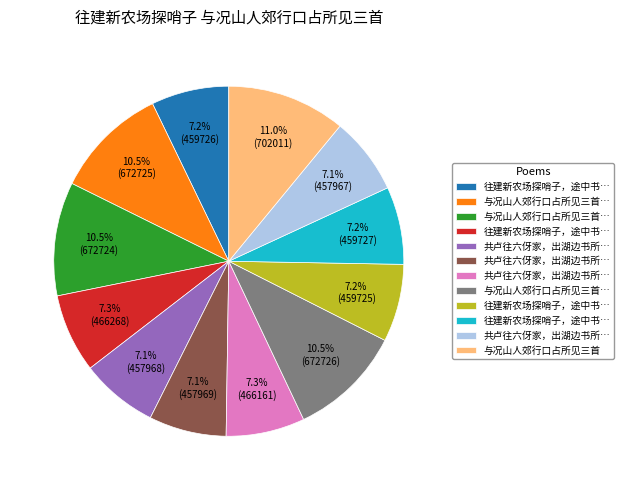

Is there a majority slice in this chart?

No